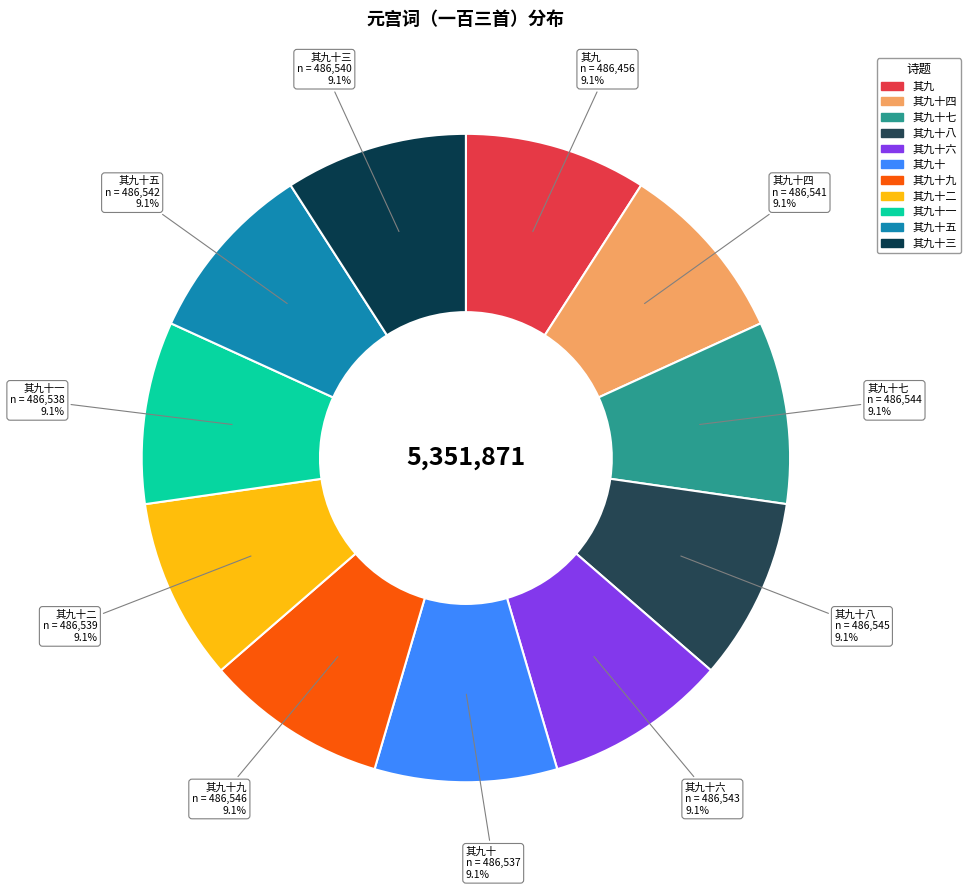

How many segments does this pie chart have?

11